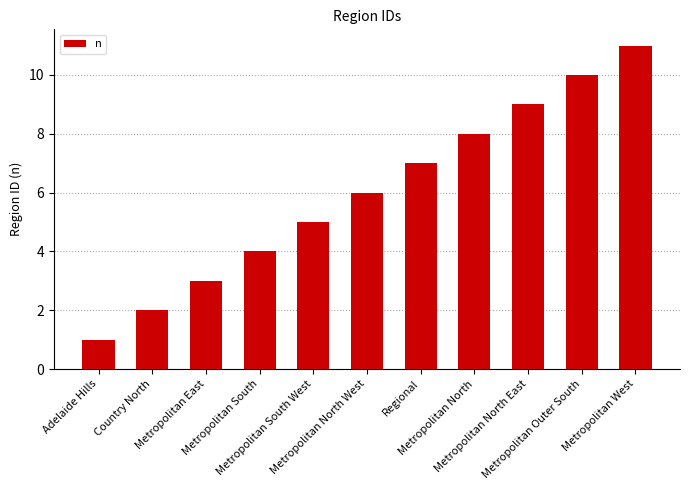

Approximately how many times larger is the value at Metropolitan North compared to Country North?

4.0